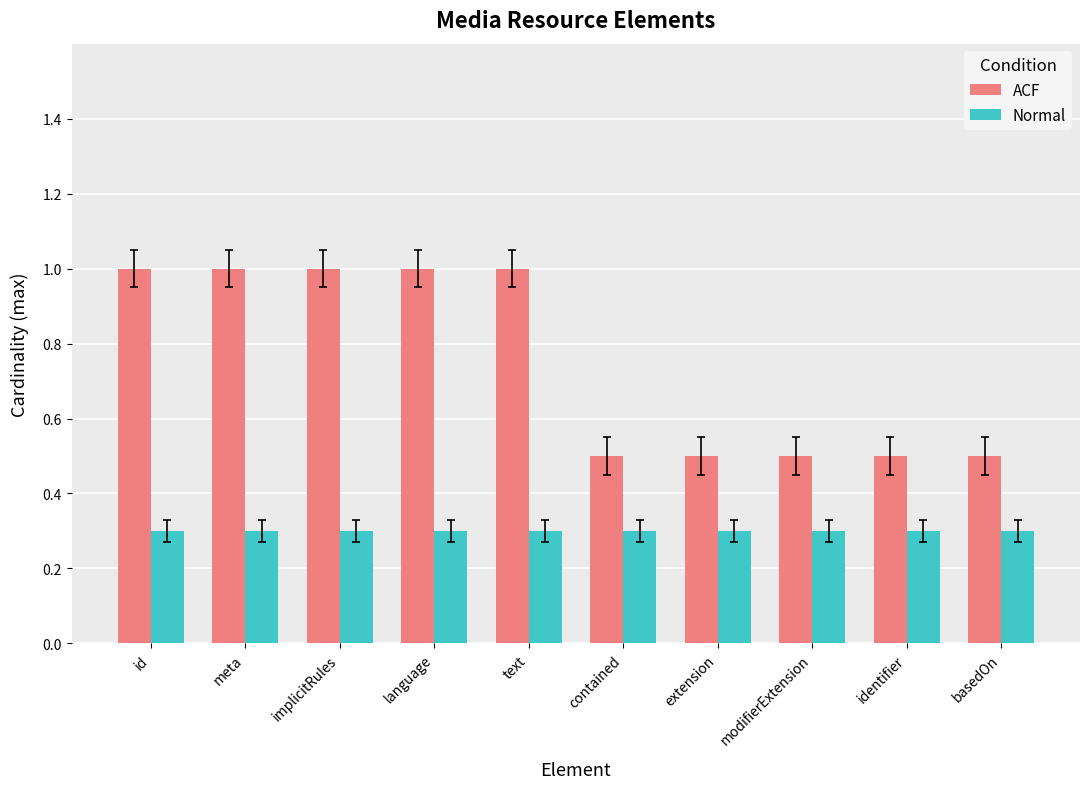

Which series has the widest spread of values?

ACF